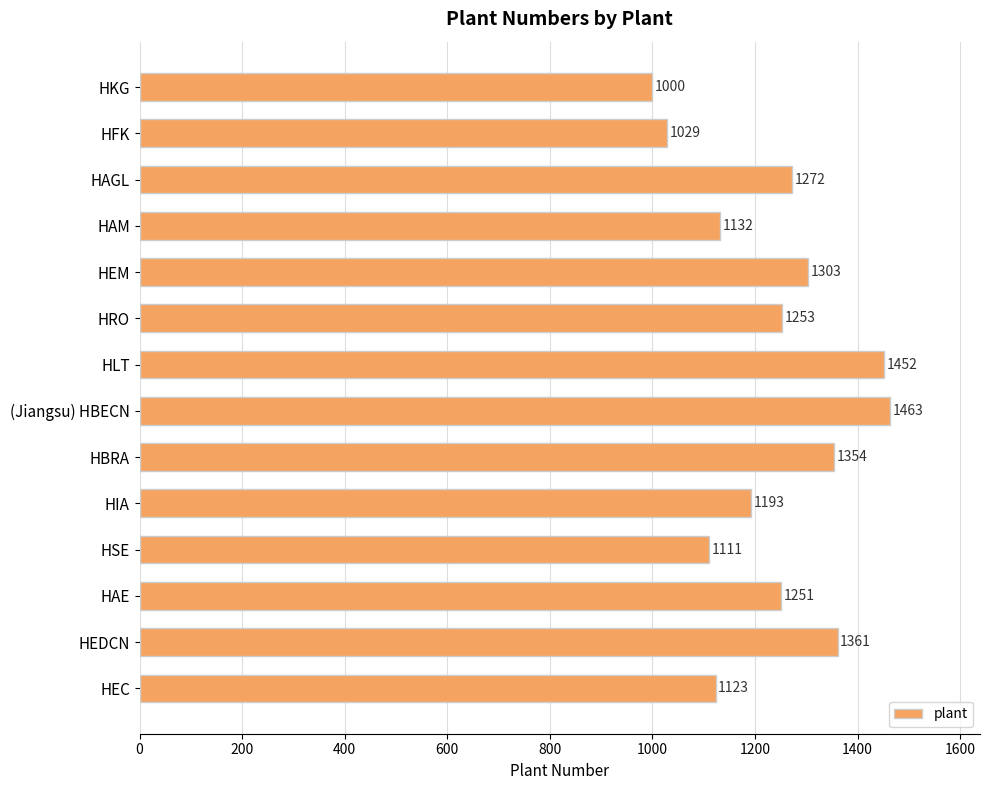

Rank the categories by value from lowest to highest.

HKG, HFK, HSE, HEC, HAM, HIA, HAE, HRO, HAGL, HEM, HBRA, HEDCN, HLT, (Jiangsu) HBECN